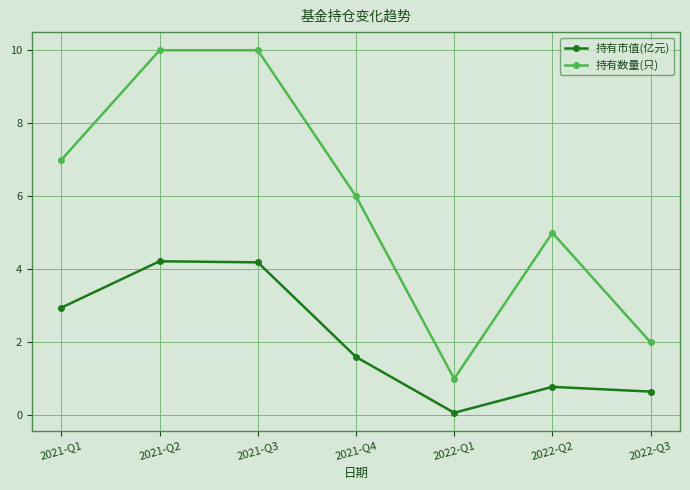

In 持有市值(亿元), how many points are higher than both neighbors (excluding endpoints)?

2